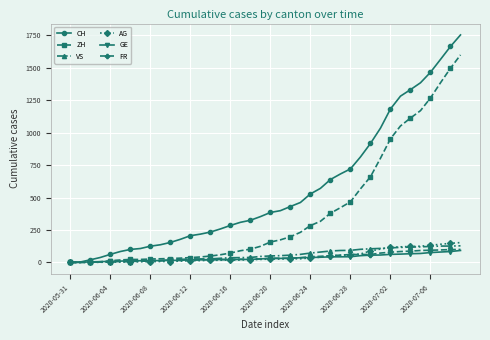

What are all the series names shown in the legend?

CH, ZH, VS, AG, GE, FR